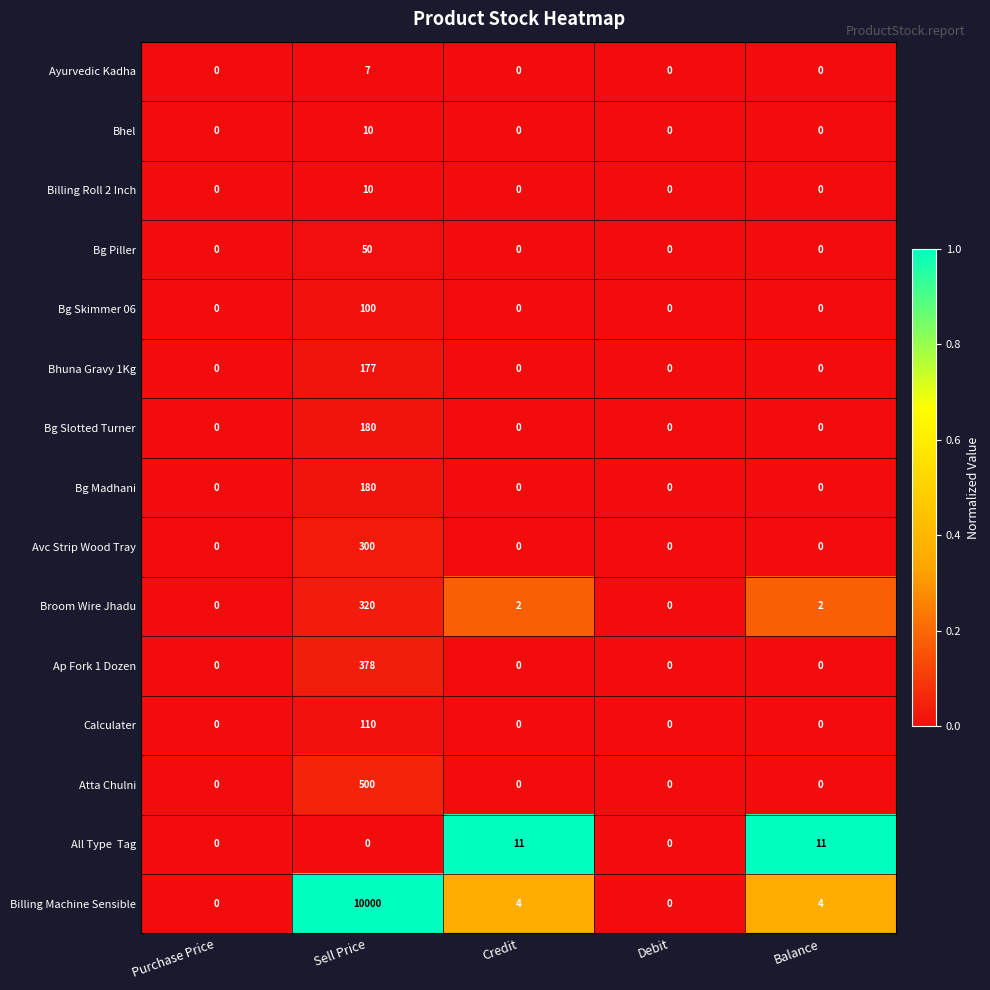

What is the spread (max minus min) of values at Sell Price?

10000